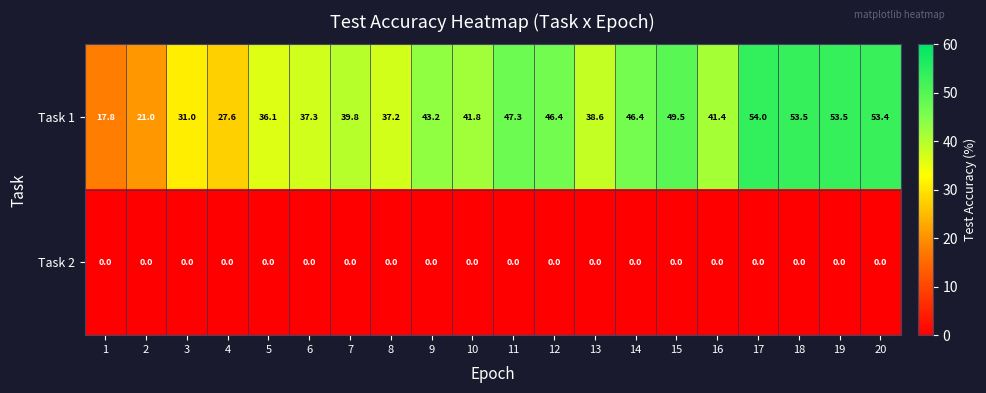

How many distinct data groups are displayed?

2